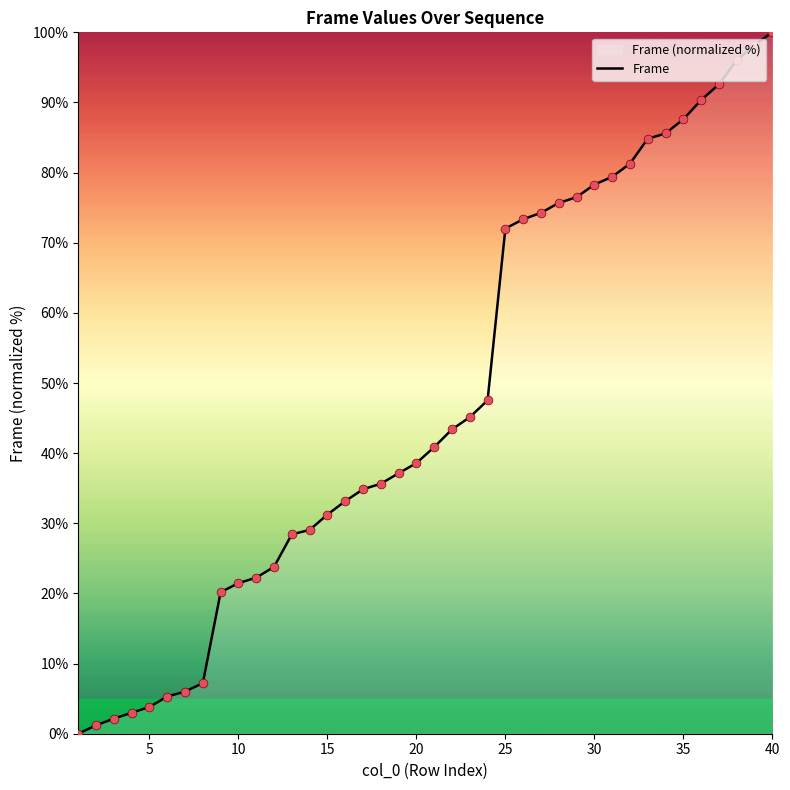

What is the maximum value shown in the chart?

100.0